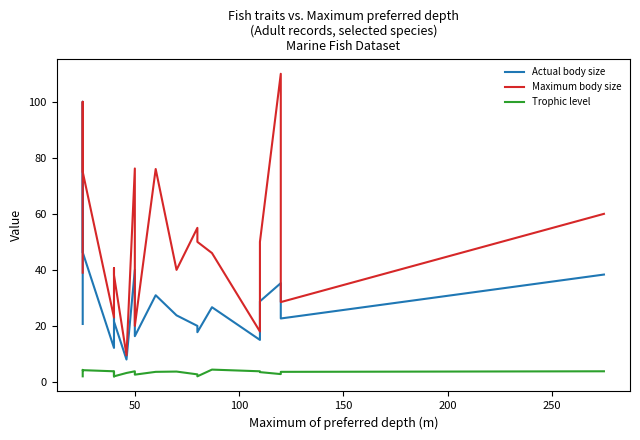

Does the chart have visible grid lines?

No